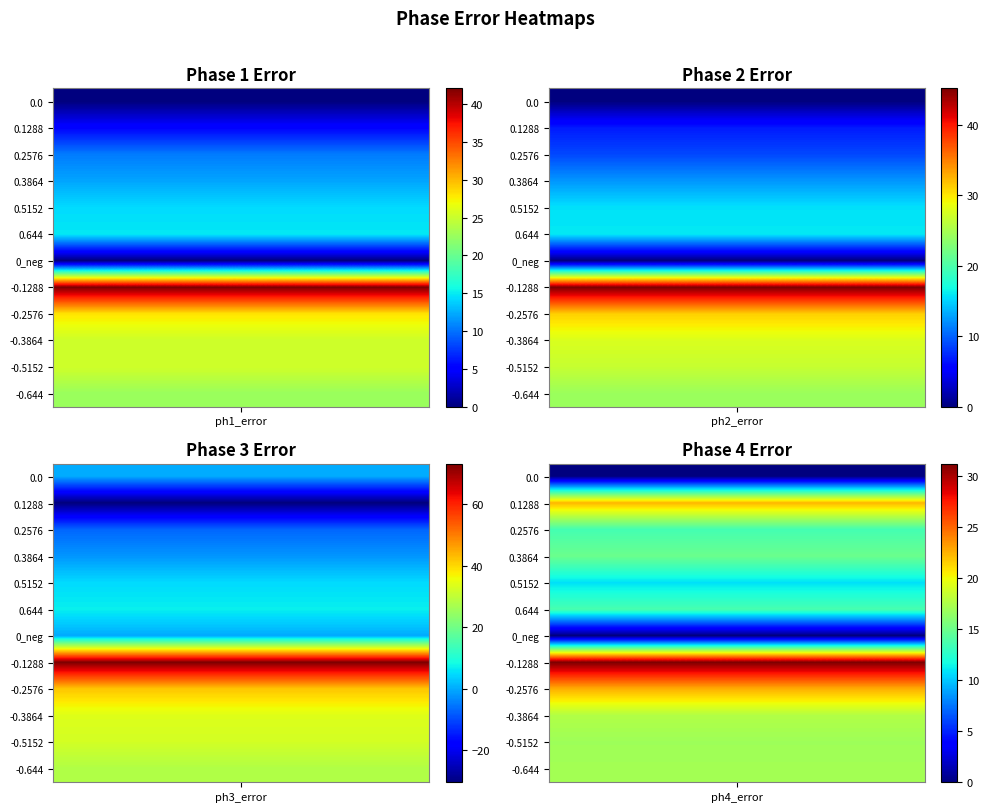

What is the approximate value of ph1 at 2?

10.4